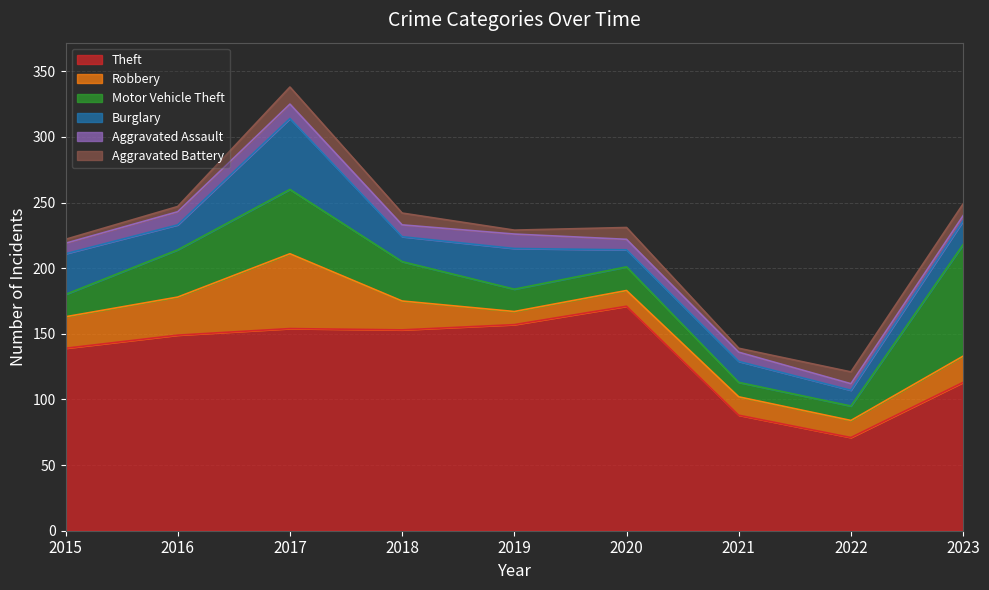

What is the value of the Motor Vehicle Theft point at the 8th from the left?

11